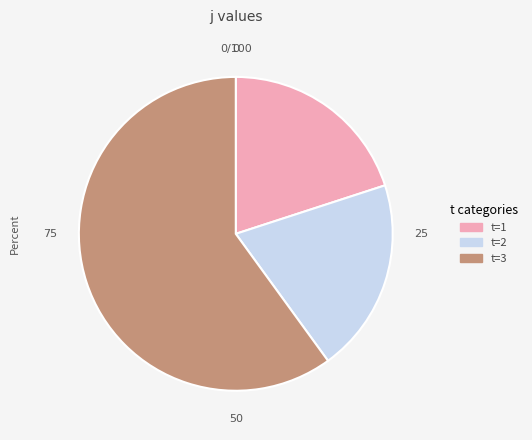

True or false: t=1 accounts for 20% of the total.

True